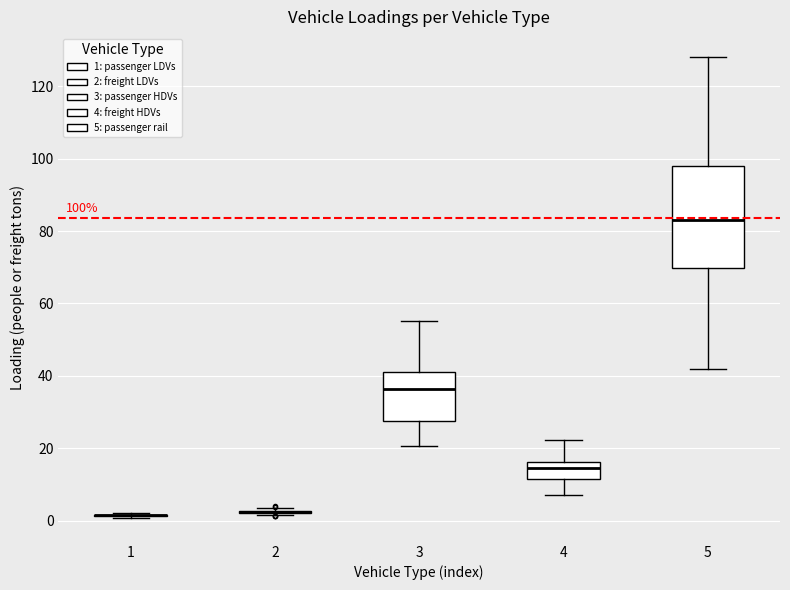

Comparing the boxes themselves (not the whiskers), which one is the tallest?

5